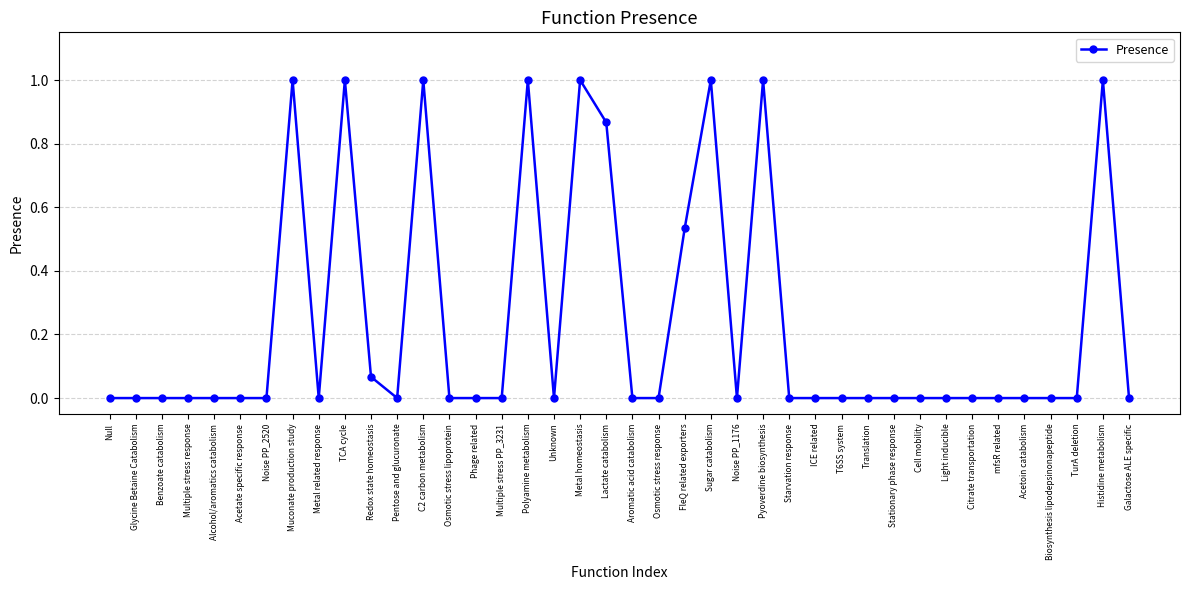

What is the sum of all values?

9.5